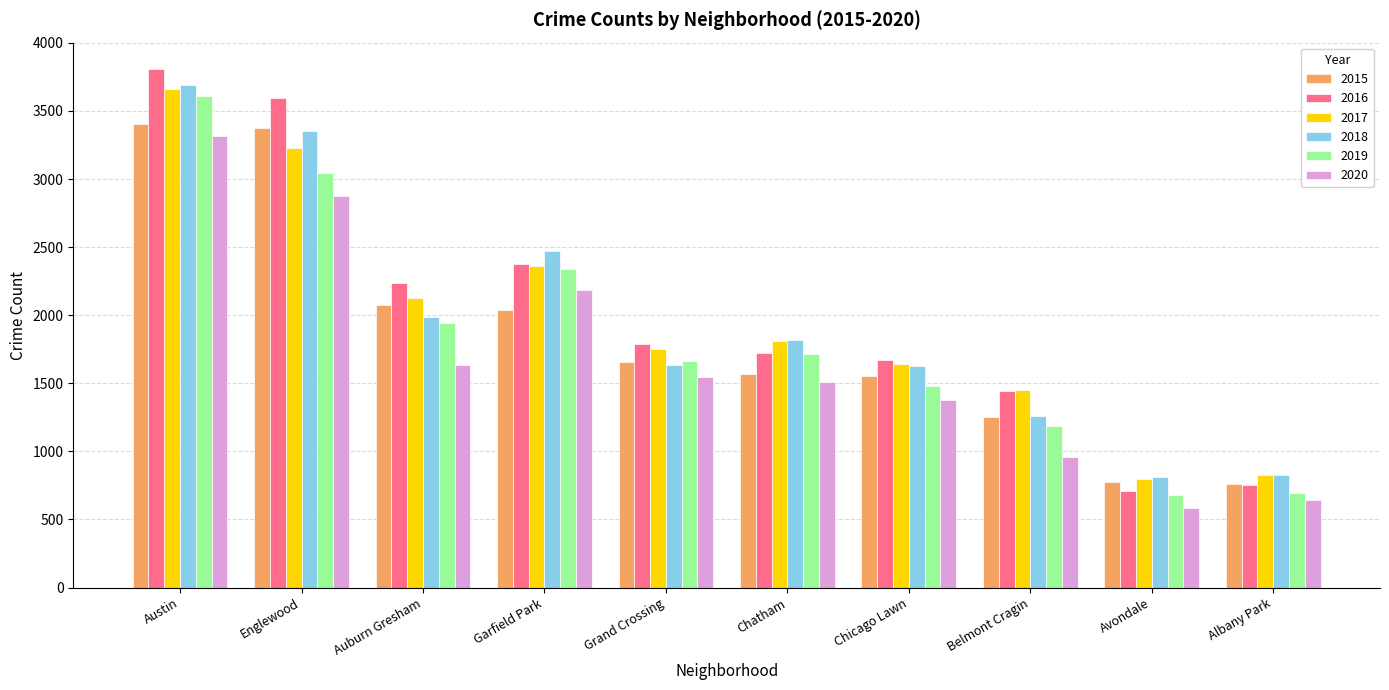

What is the difference between the second highest and minimum values in the 2018 series?

2541